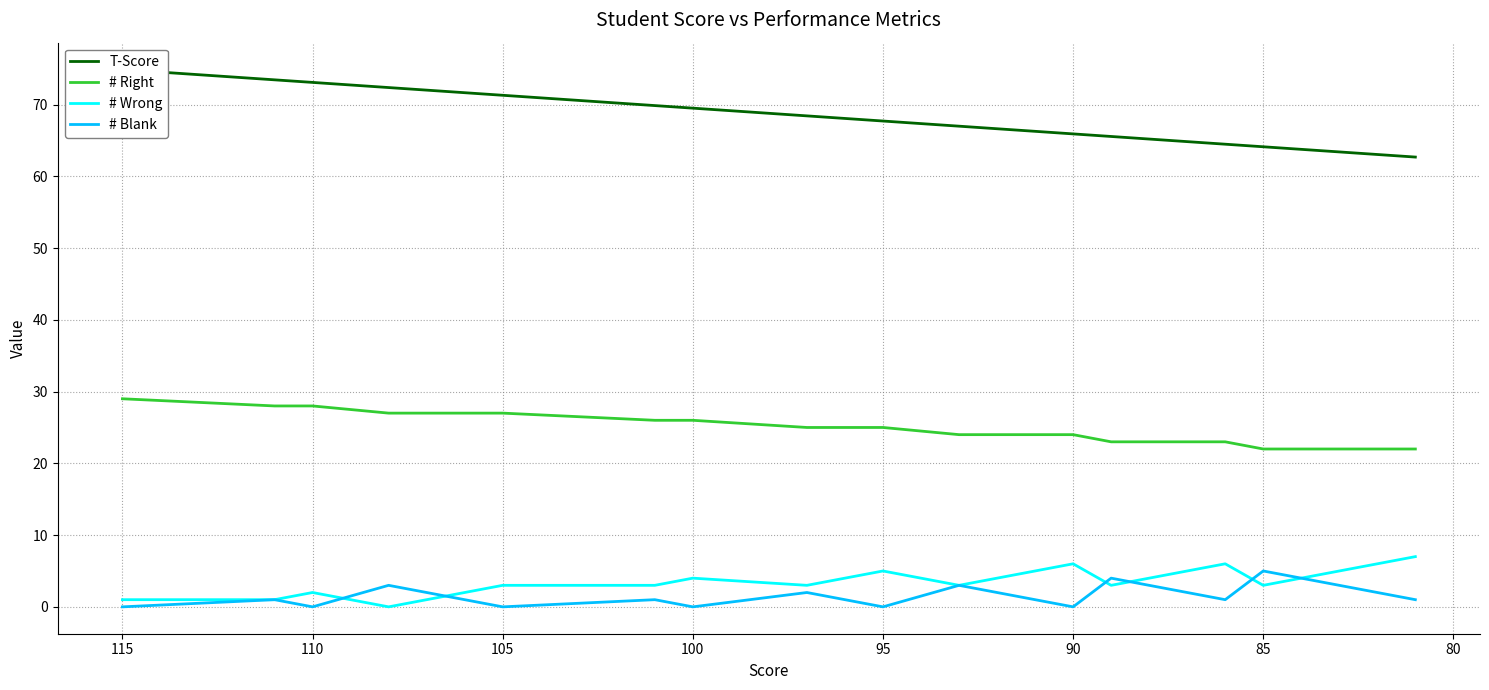

True or false: # Blank has more than 2 interior local peaks.

False